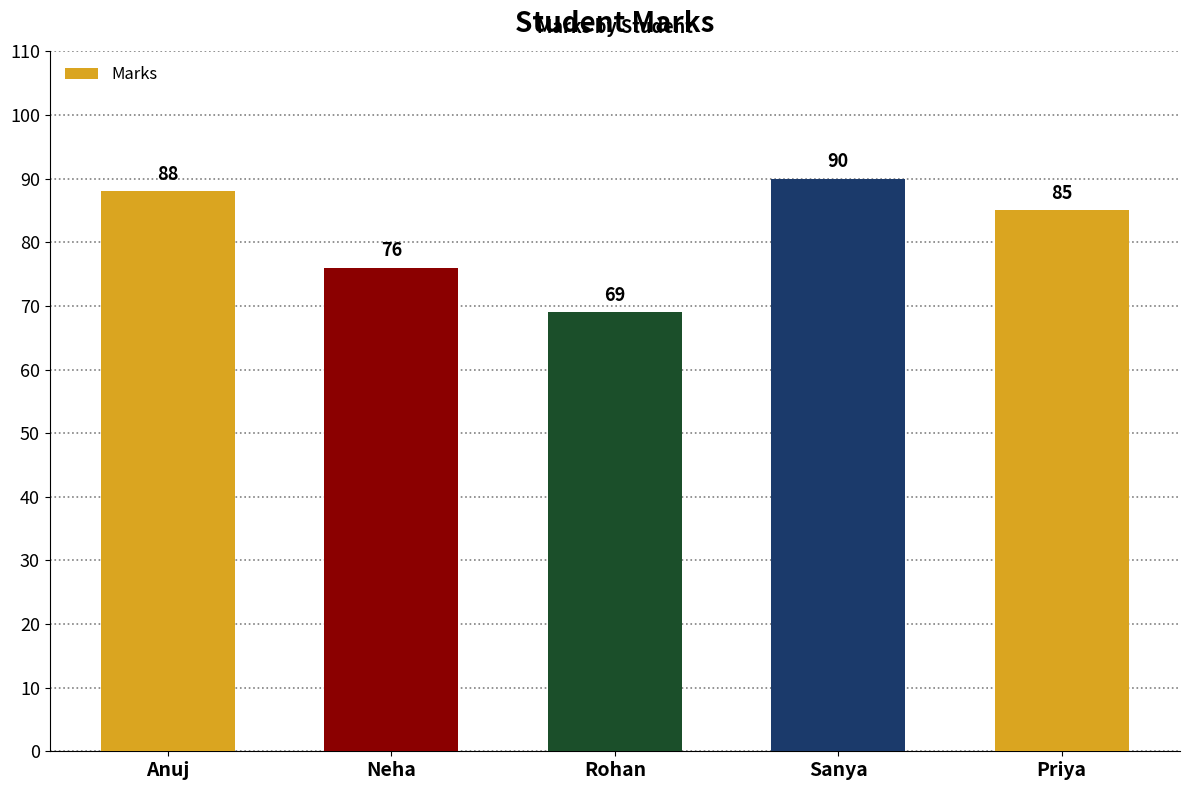

Rank the categories by value from lowest to highest.

Rohan, Neha, Priya, Anuj, Sanya